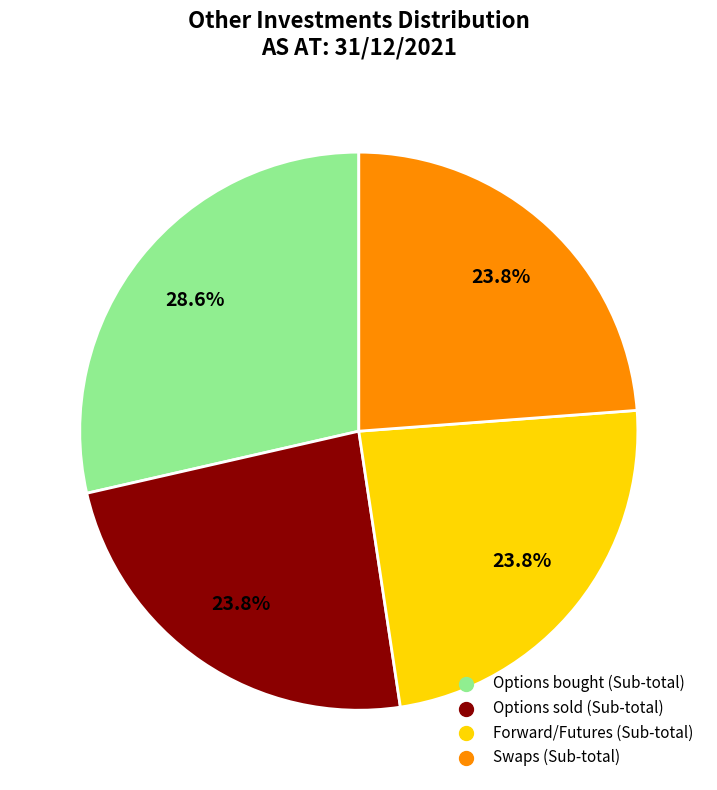

Count the number of slices in the pie.

4